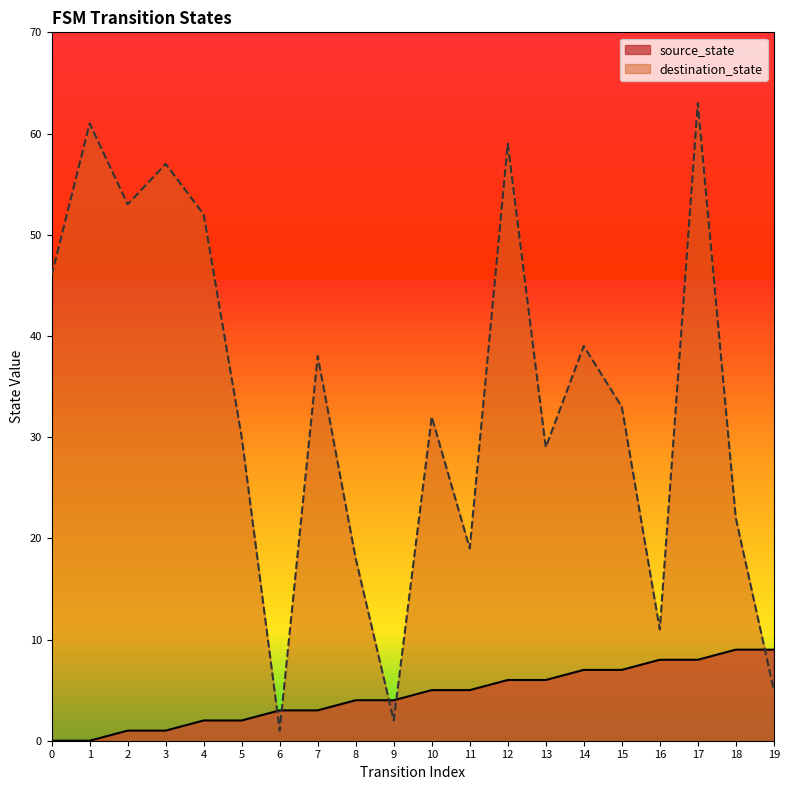

How many values in the destination_state series are below 33?

10